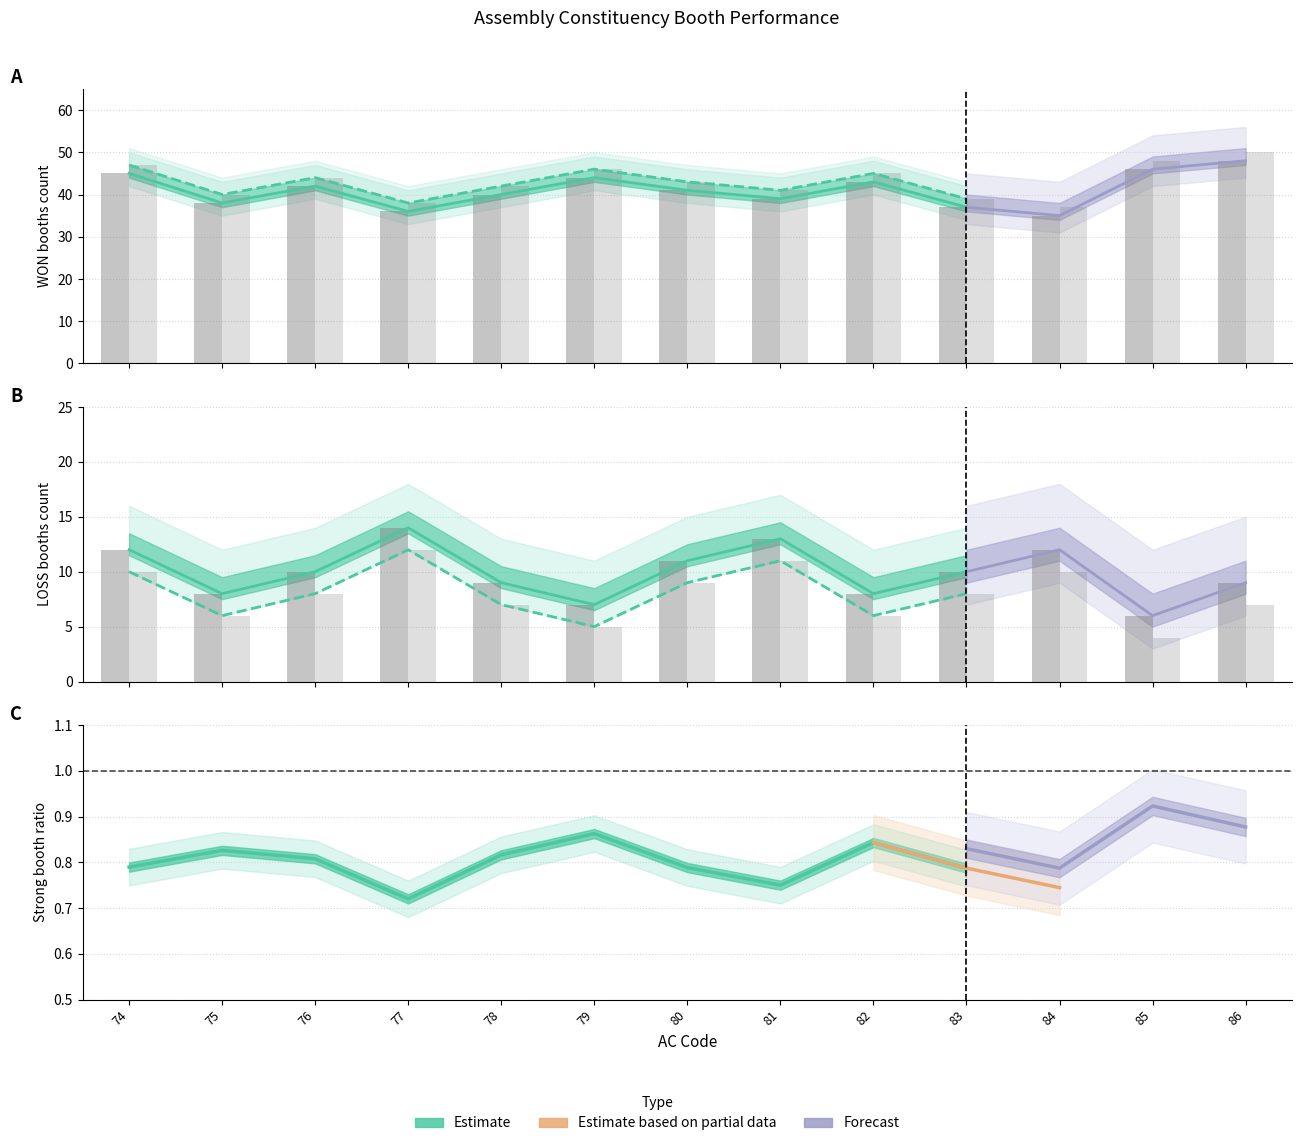

Reading left to right, list all the values displayed in this chart.

WON_2018: 74=45	75=38	76=42	77=36	78=40	79=44	80=41	81=39	82=43	83=37	84=35	85=46	86=48
WON_2023: 74=47	75=40	76=44	77=38	78=42	79=46	80=43	81=41	82=45	83=39	84=37	85=48	86=50
LOSS_2018: 74=12	75=8	76=10	77=14	78=9	79=7	80=11	81=13	82=8	83=10	84=12	85=6	86=9
LOSS_2023: 74=10	75=6	76=8	77=12	78=7	79=5	80=9	81=11	82=6	83=8	84=10	85=4	86=7